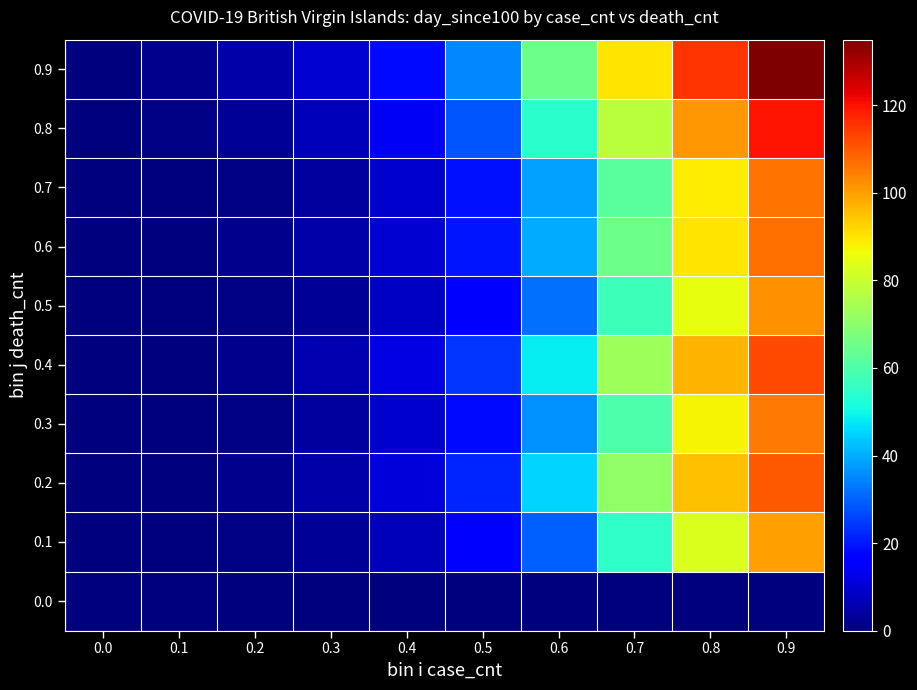

Reading right to left, what are all the values shown in this chart?

0.0: 0.9=0	0.8=0	0.7=0	0.6=0	0.5=0	0.4=0	0.3=0	0.2=0	0.1=0	0.0=0
0.1: 0.9=100	0.8=83	0.7=55	0.6=30	0.5=15	0.4=7	0.3=3	0.2=1	0.1=0	0.0=0
0.2: 0.9=110	0.8=95	0.7=71	0.6=45	0.5=22	0.4=11	0.3=5	0.2=2	0.1=0	0.0=0
0.3: 0.9=105	0.8=88	0.7=60	0.6=36	0.5=18	0.4=9	0.3=4	0.2=1	0.1=0	0.0=0
0.4: 0.9=112	0.8=97	0.7=73	0.6=48	0.5=24	0.4=12	0.3=6	0.2=2	0.1=0	0.0=0
0.5: 0.9=102	0.8=85	0.7=57	0.6=32	0.5=16	0.4=8	0.3=3	0.2=1	0.1=0	0.0=0
0.6: 0.9=107	0.8=90	0.7=65	0.6=40	0.5=20	0.4=10	0.3=5	0.2=2	0.1=0	0.0=0
0.7: 0.9=106	0.8=89	0.7=62	0.6=38	0.5=19	0.4=9	0.3=4	0.2=1	0.1=0	0.0=0
0.8: 0.9=120	0.8=101	0.7=78	0.6=54	0.5=28	0.4=14	0.3=7	0.2=3	0.1=1	0.0=0
0.9: 0.9=135	0.8=115	0.7=90	0.6=65	0.5=35	0.4=18	0.3=10	0.2=5	0.1=2	0.0=0